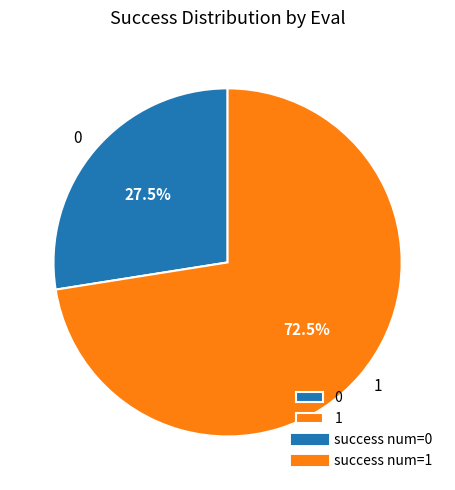

Does any single category account for the majority?

Yes